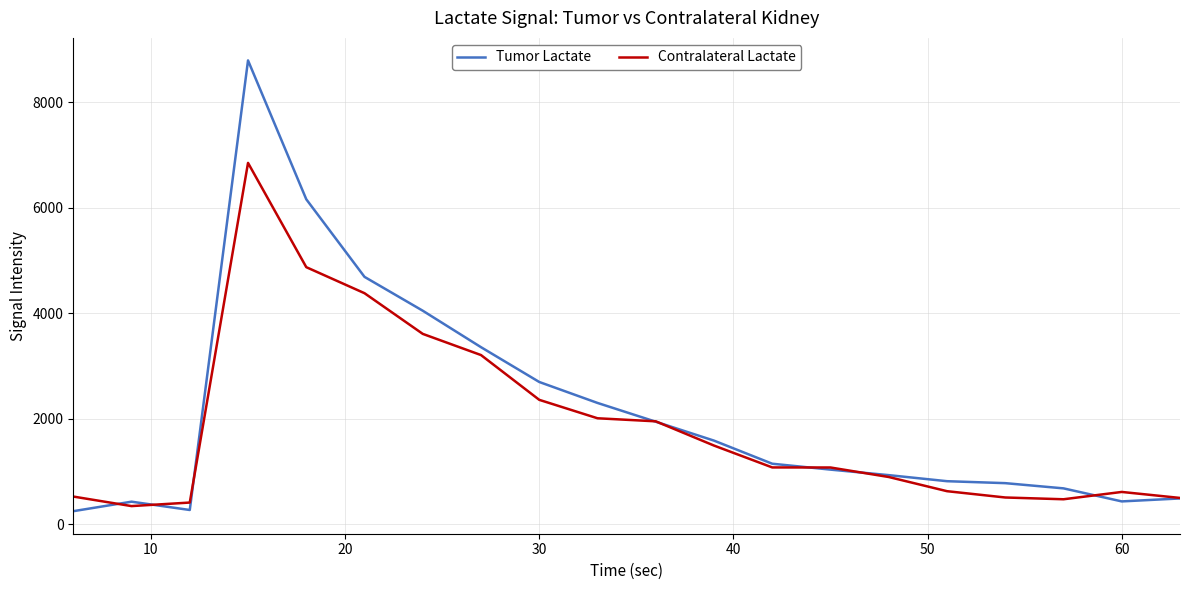

Which series has the largest range (max minus min)?

Tumor Lactate